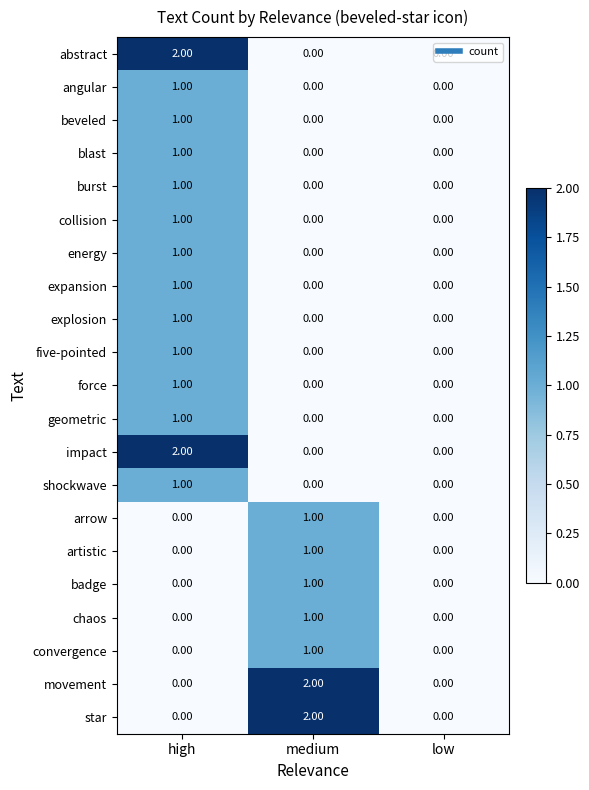

At which category is the sum across all series the highest?

high